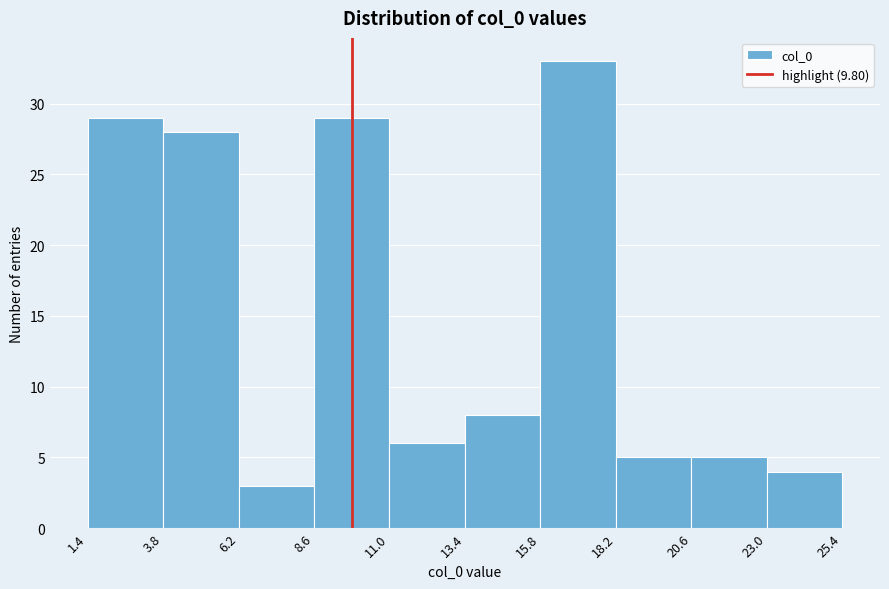

Reading left to right, transcribe this chart: for each bar, give the range it covers on the x-axis and its height. The values are not printed on the chart, so give them approximately, as read against the axis.

1.4 to 3.8: 29
3.8 to 6.2: 28
6.2 to 8.6: 3
8.6 to 11.0: 29
11.0 to 13.4: 6
13.4 to 15.8: 8
15.8 to 18.2: 33
18.2 to 20.6: 5
20.6 to 23.0: 5
23.0 to 25.4: 4